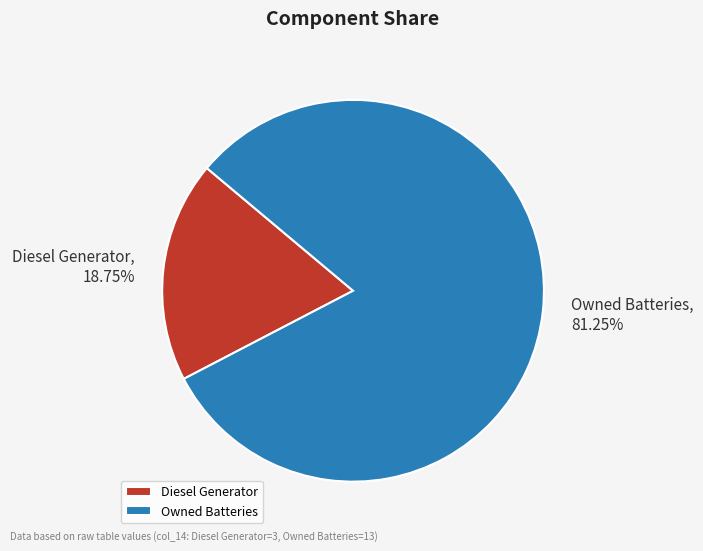

Is there a majority slice in this chart?

Yes